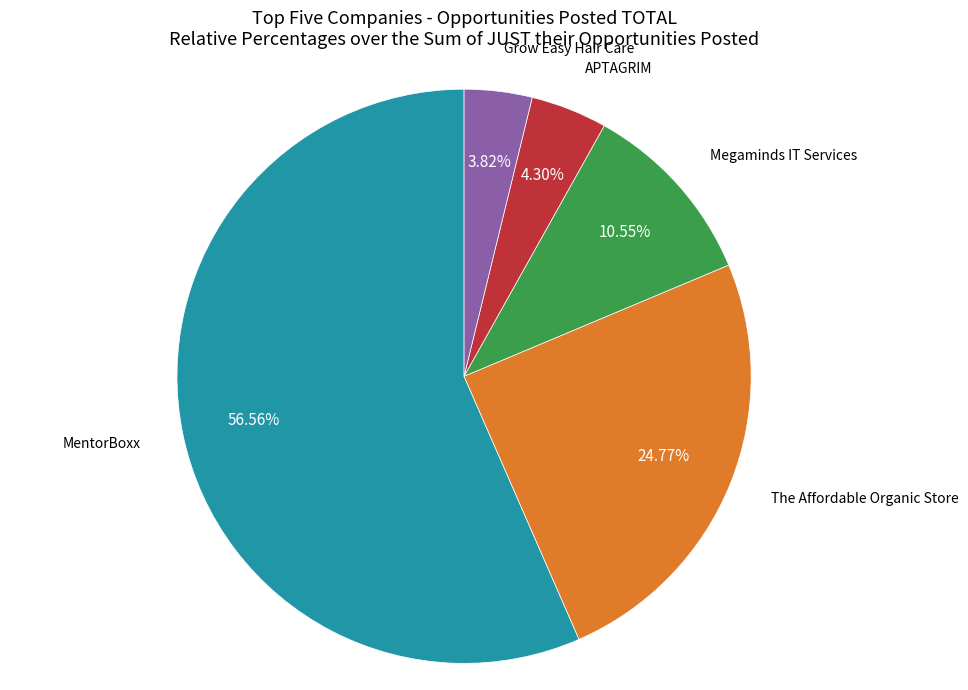

Does any single category account for the majority?

Yes